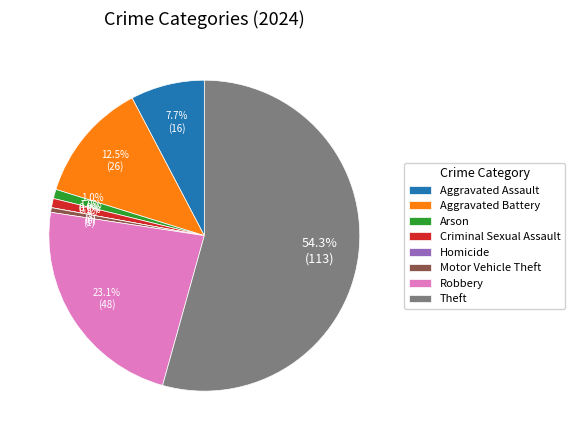

Count the number of slices in the pie.

8